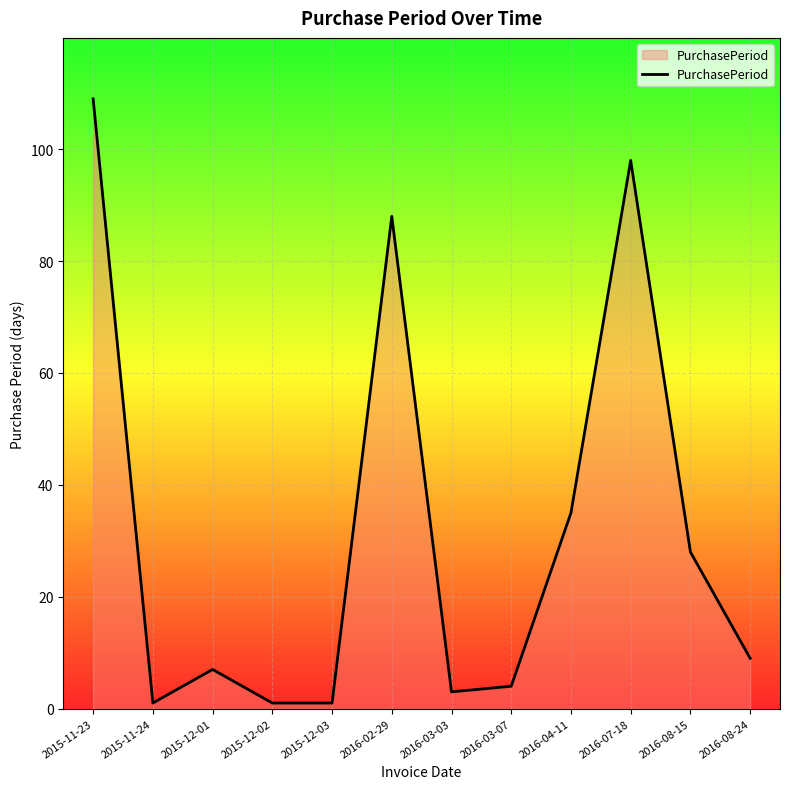

Read the value at 2016-03-07.

4